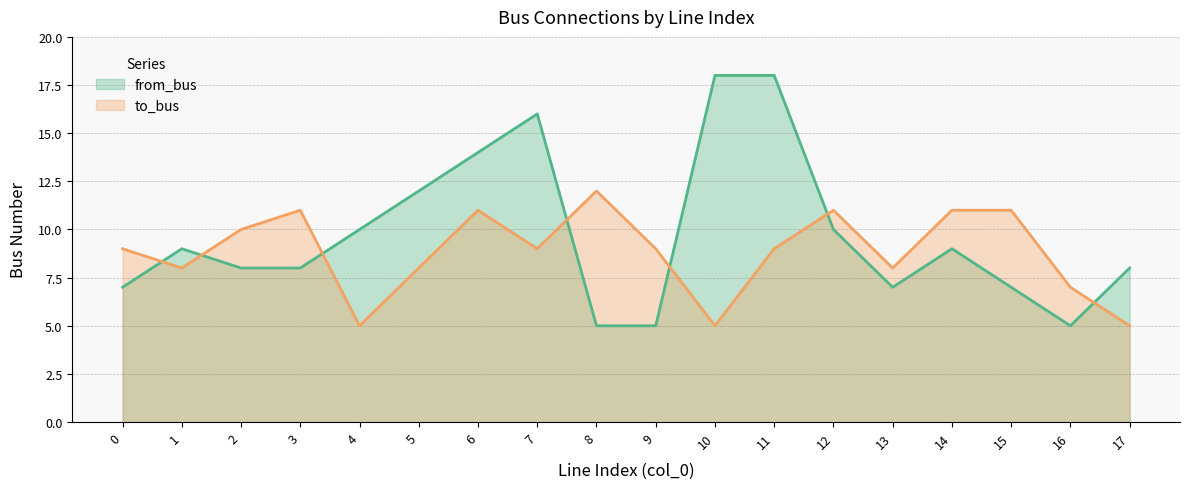

Which series ends up on top after the final intersection of to_bus and from_bus?

from_bus